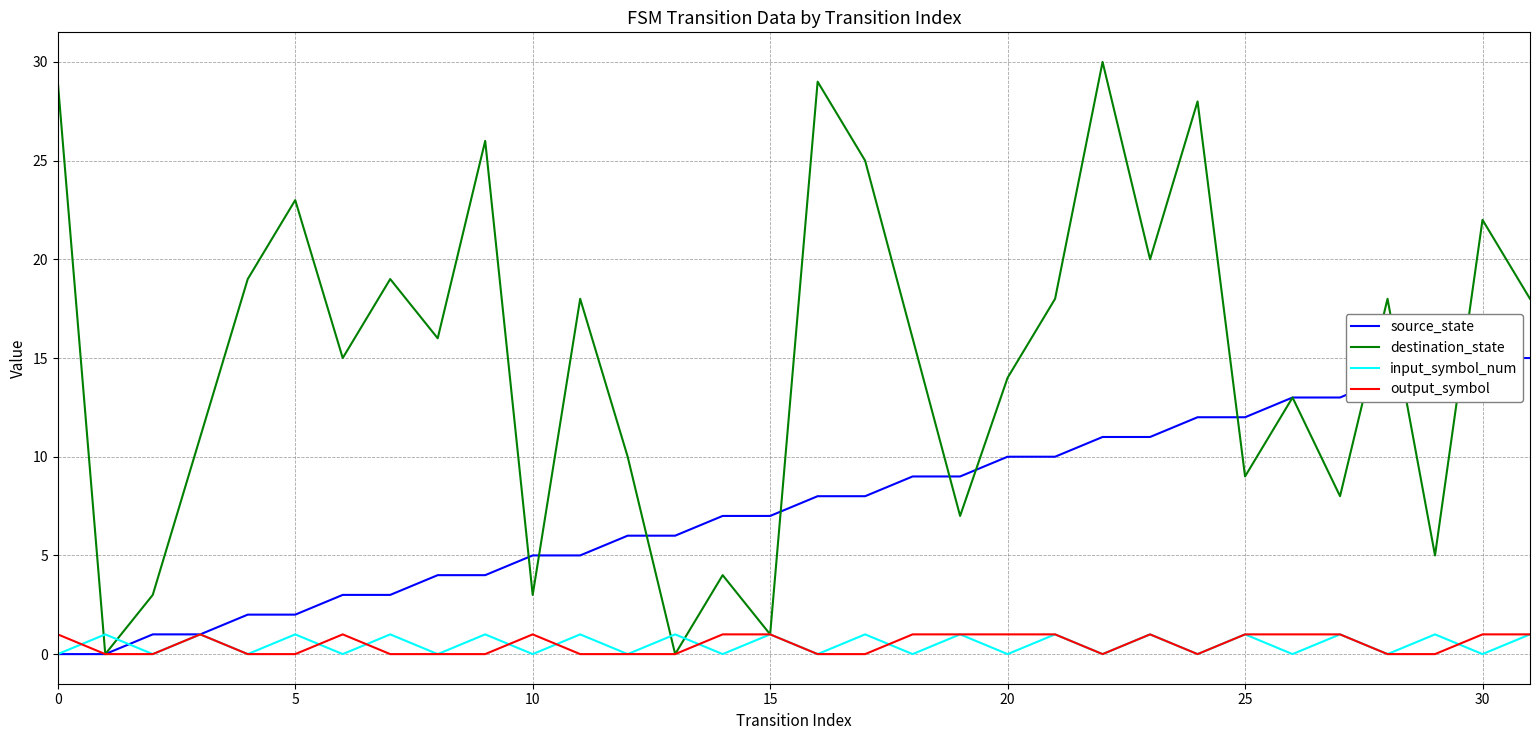

At how many categories does at least one series exceed 13?

20